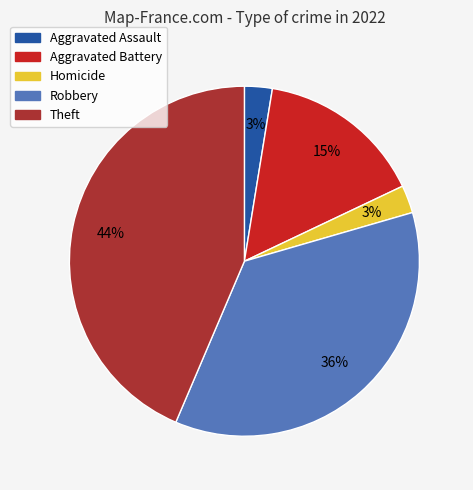

Is it true that Robbery is 36% of the pie?

True